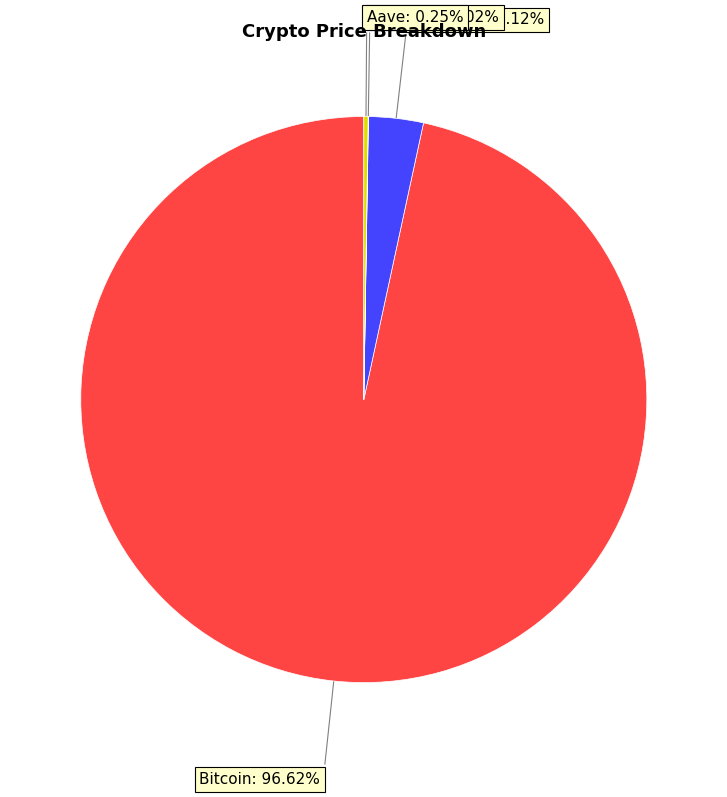

Is there any slice that represents more than half of the pie?

Yes